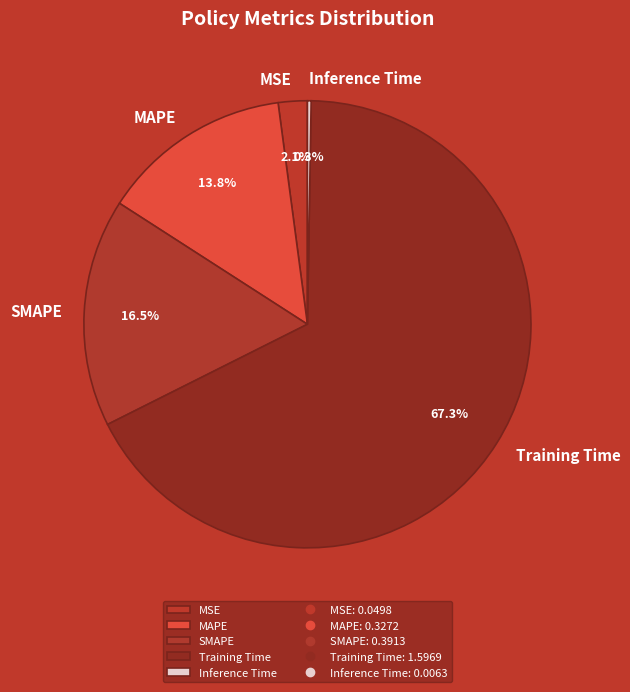

To the nearest percent, what is the difference between the largest and smallest slice percentages?

67%